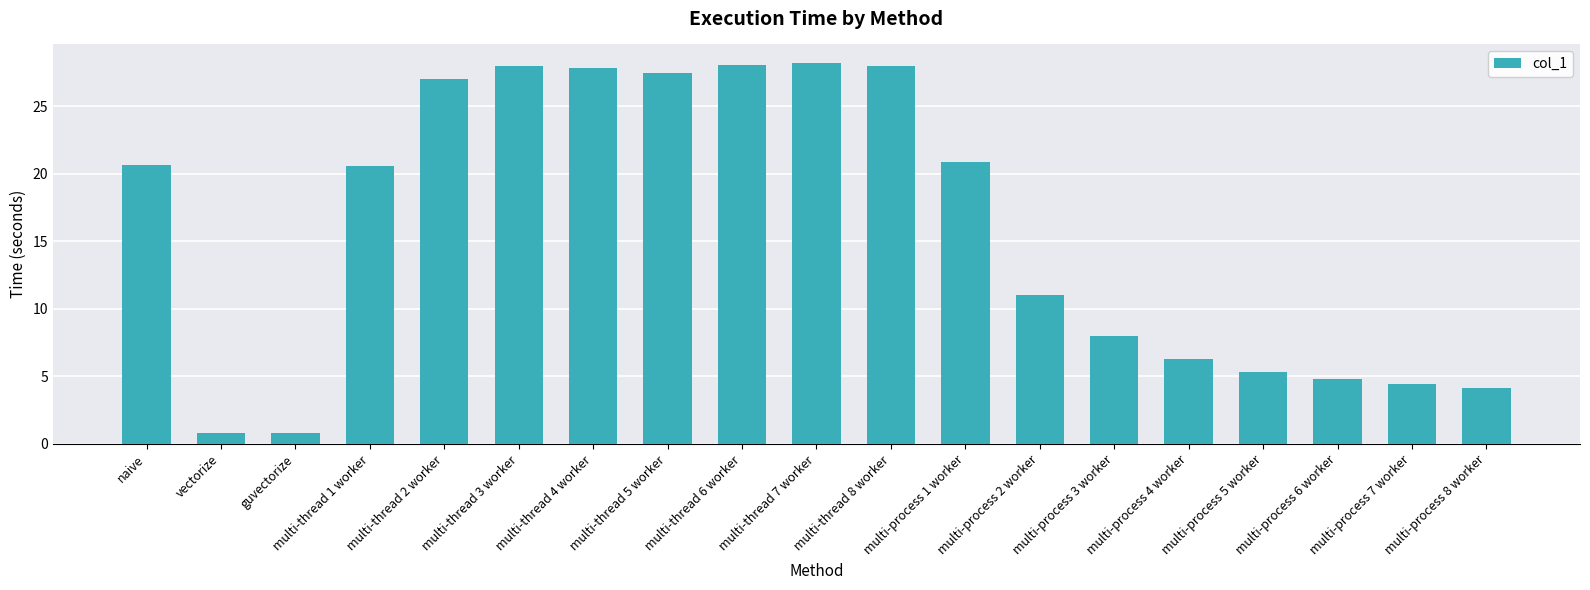

What is the ratio of the value at multi-process 6 worker to the value at multi-thread 4 worker?

0.2